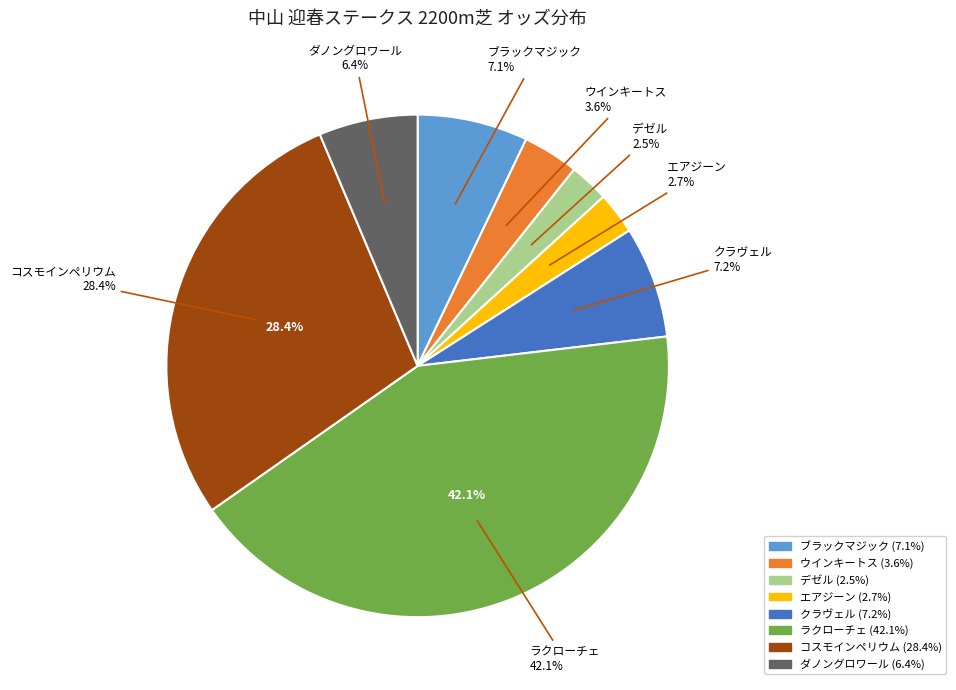

What is the ratio of the value at クラヴェル to the value at ブラックマジック?

1.0